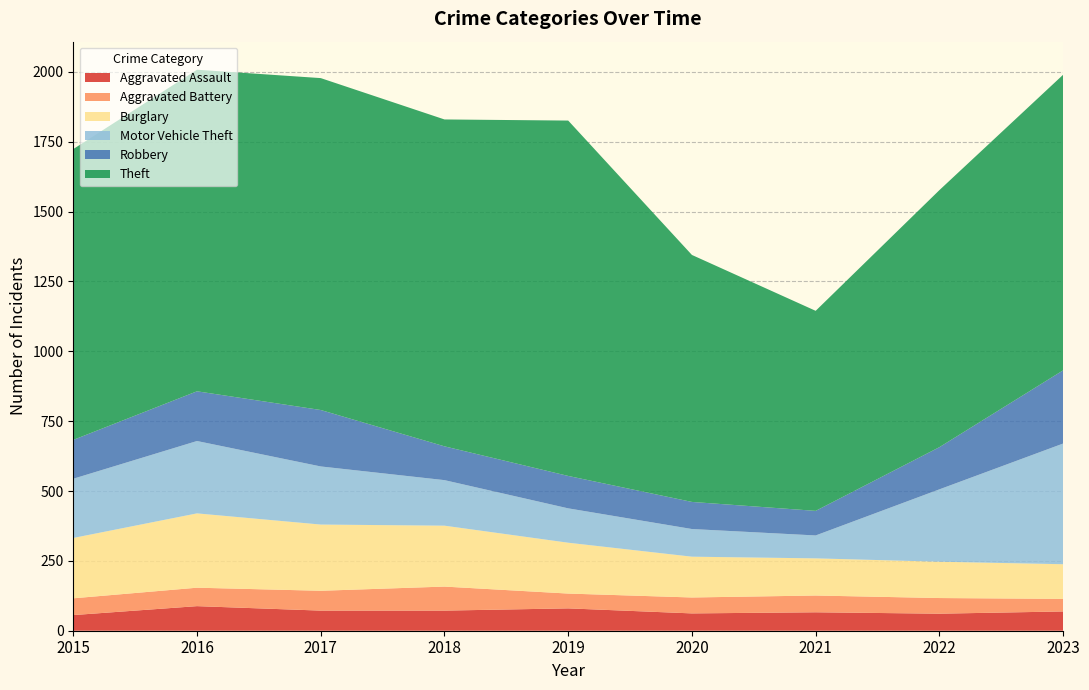

Reading left to right, transcribe all the data shown in this chart.

Aggravated Assault: 56	88	72	72	80	62	66	61	69
Aggravated Battery: 60	66	71	86	53	57	60	56	45
Burglary: 216	266	237	218	182	146	133	130	124
Motor Vehicle Theft: 212	259	208	163	123	99	82	259	432
Robbery: 139	178	202	121	116	97	88	151	262
Theft: 1041	1151	1188	1170	1272	884	716	920	1058